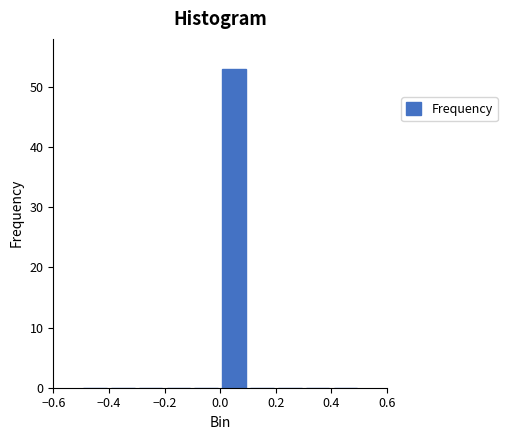

What is the height of the bar covering 0.0 to 0.1 on the x-axis? The values are not printed on the chart, so give them approximately, as read against the axis.

53